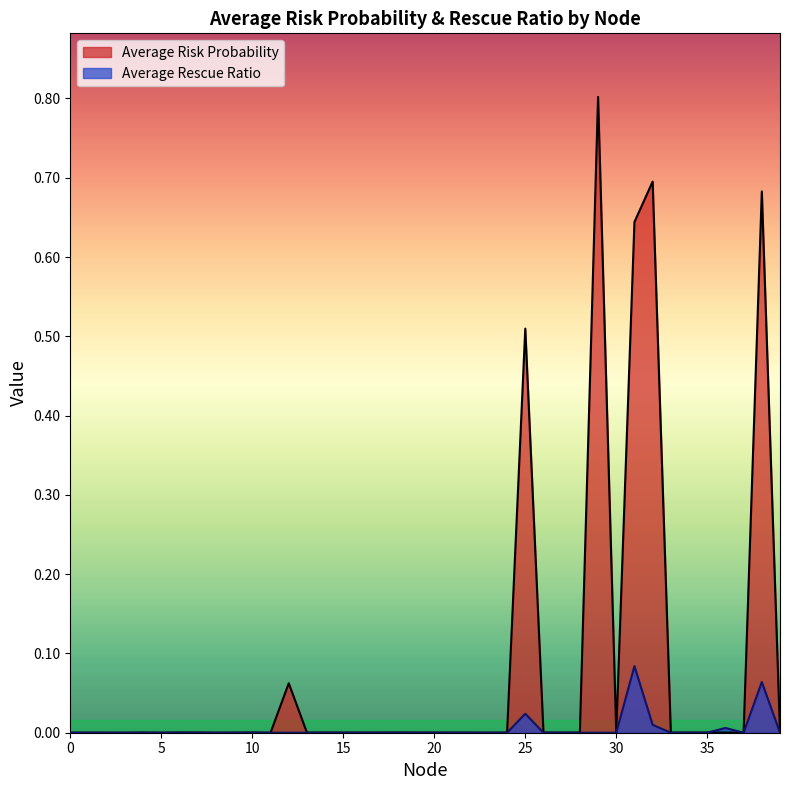

What is the difference between the maximum and second lowest values in the Average Risk Probability series?

0.8